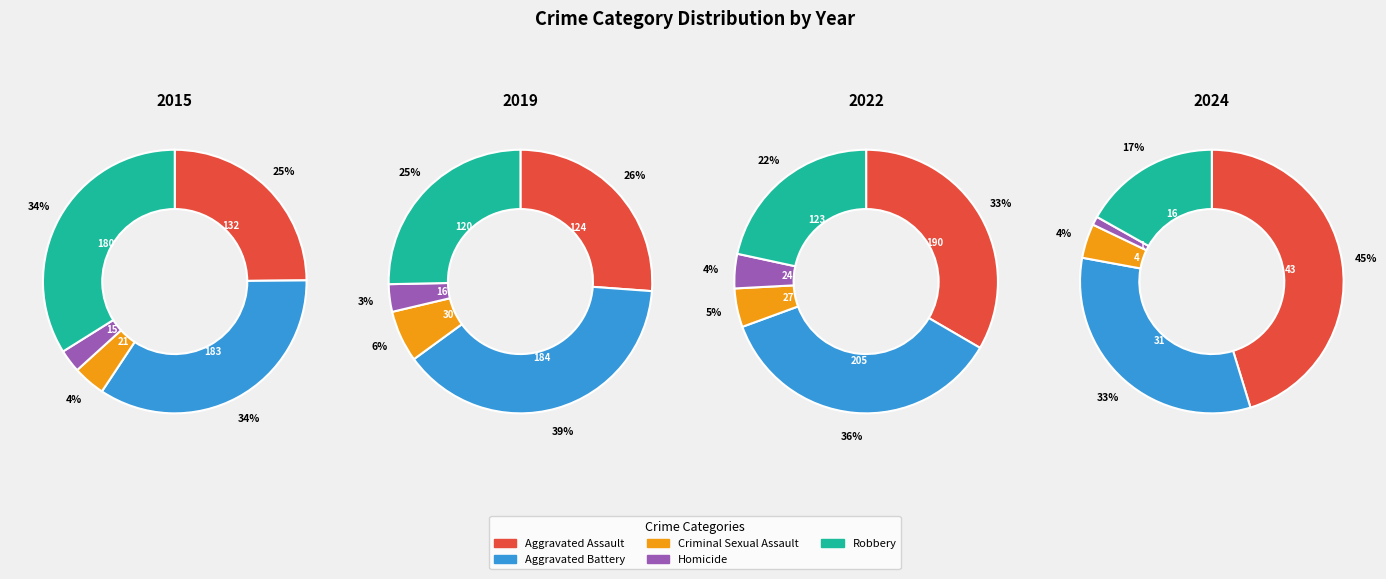

The Homicide slice represents 1% of the pie. True or false?

True